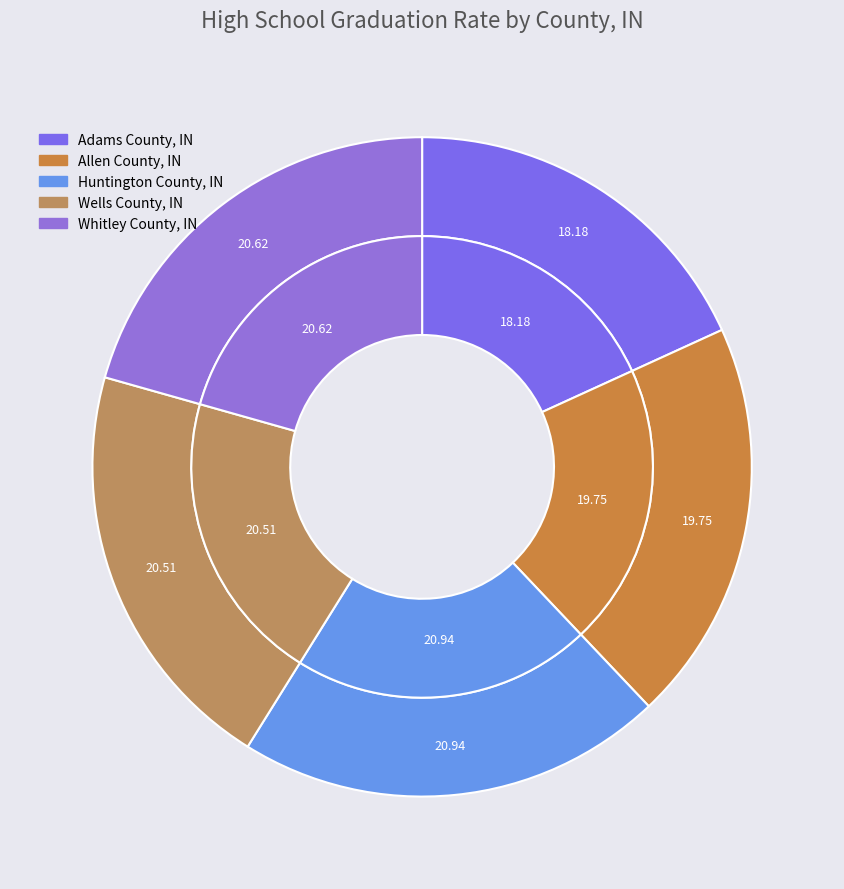

What percentage is NOT represented by Huntington County, IN?

79.1%